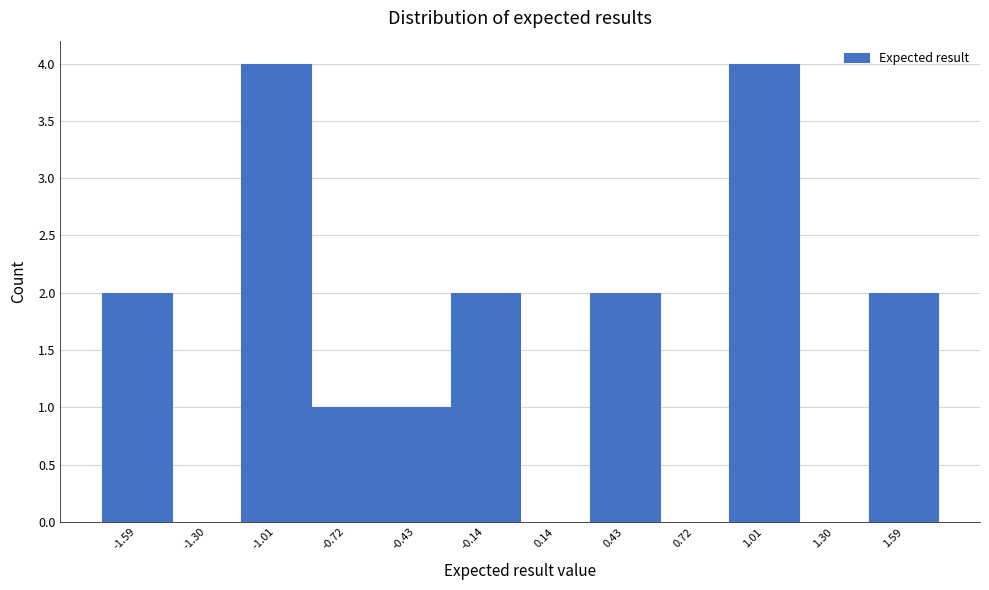

Reading left to right, transcribe this chart: for each bar, give the range it covers on the x-axis and its height. Neither the bar edges nor the heights are printed on the chart, so give them approximately, as read against the axes.

-1.75 to -1.45: 2
-1.45 to -1.15: 0
-1.15 to -0.85: 4
-0.85 to -0.60: 1
-0.60 to -0.30: 1
-0.30 to 0.00: 2
0.00 to 0.30: 0
0.30 to 0.60: 2
0.60 to 0.85: 0
0.85 to 1.15: 4
1.15 to 1.45: 0
1.45 to 1.75: 2